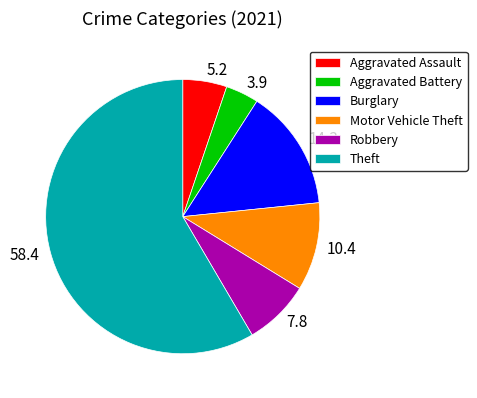

Is there a majority slice in this chart?

Yes